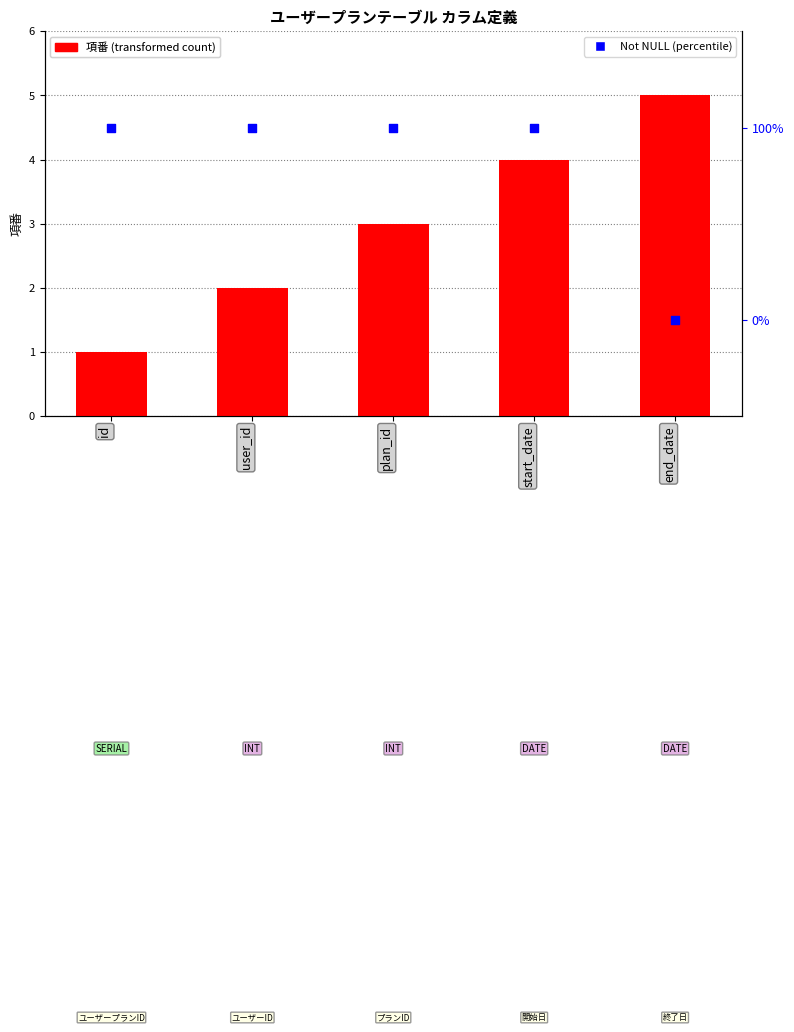

What is the total value across all series at start_date?

5